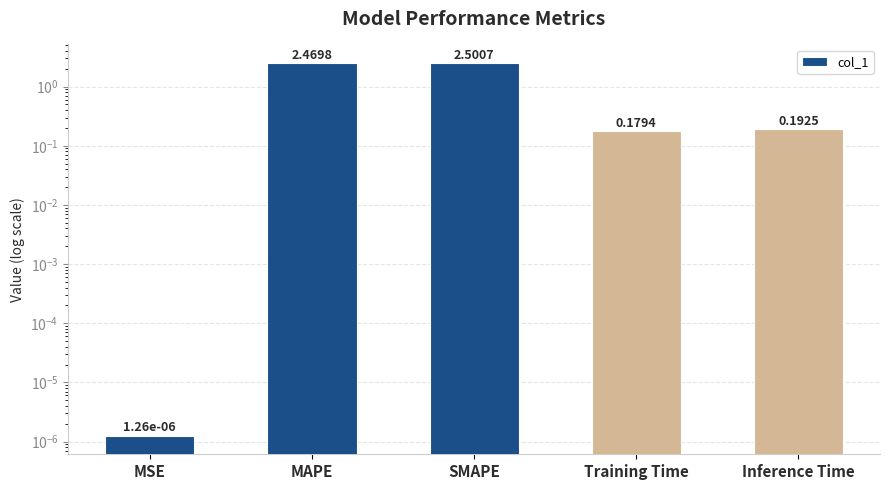

Read the value at MAPE.

2.5